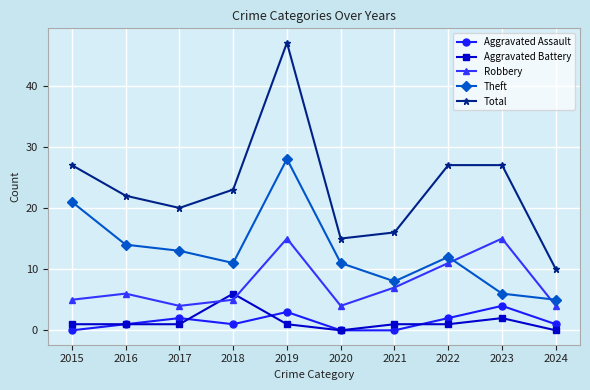

Rank the series by their maximum value, from highest to lowest.

Total, Theft, Robbery, Aggravated Battery, Aggravated Assault